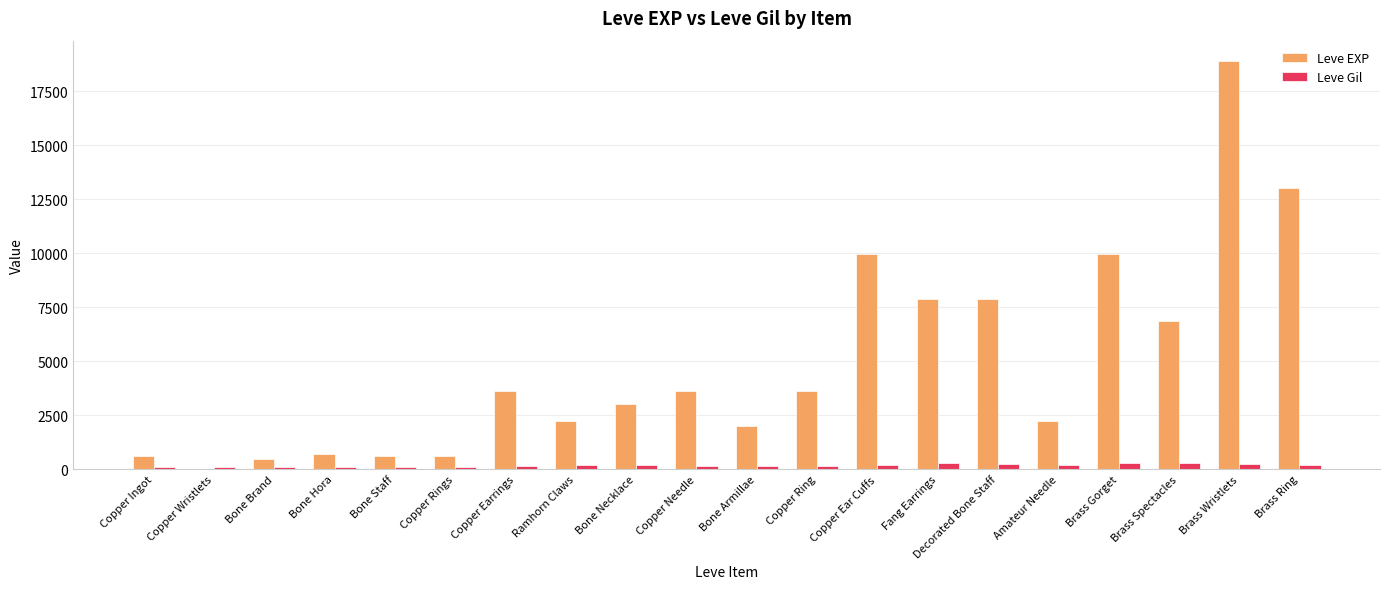

What is the maximum value shown in the chart?

18910